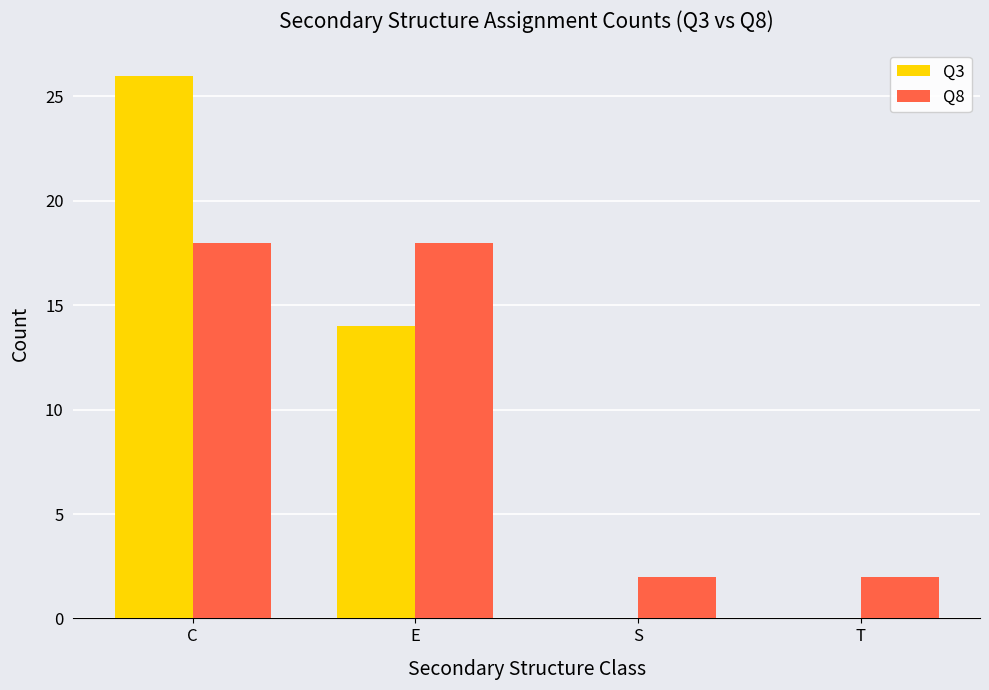

What is the sum of the Q8 values at C and S?

20